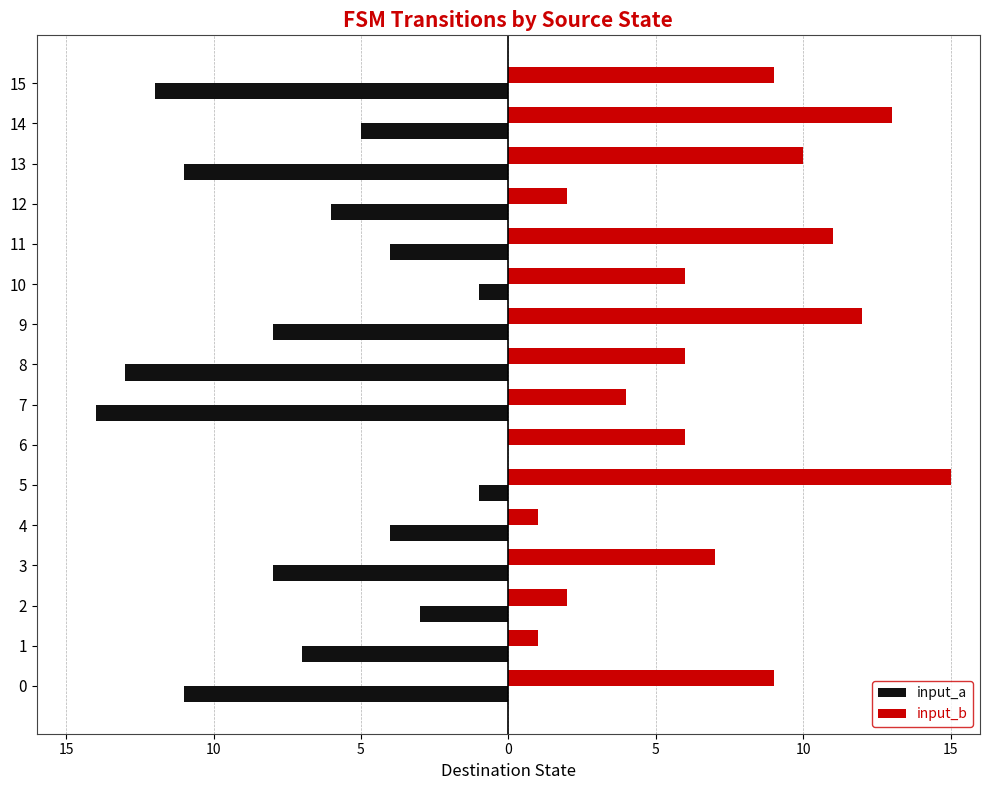

What are all the series names shown in the legend?

input_a, input_b